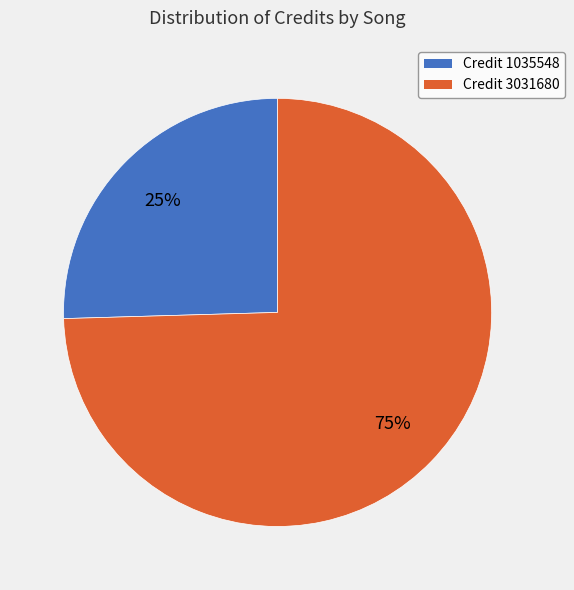

Rank the categories by value from highest to lowest.

Credit 3031680, Credit 1035548